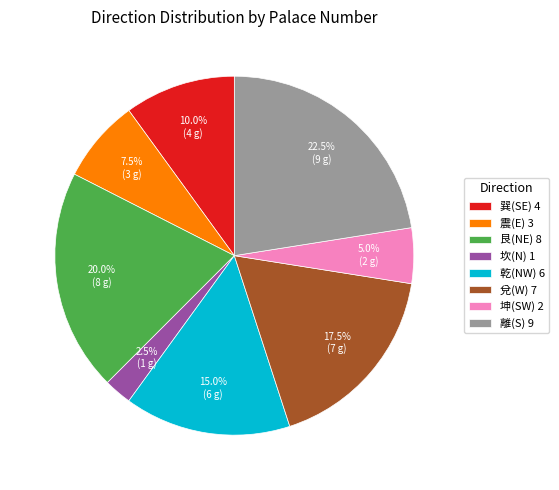

How many slices are in this pie chart?

8